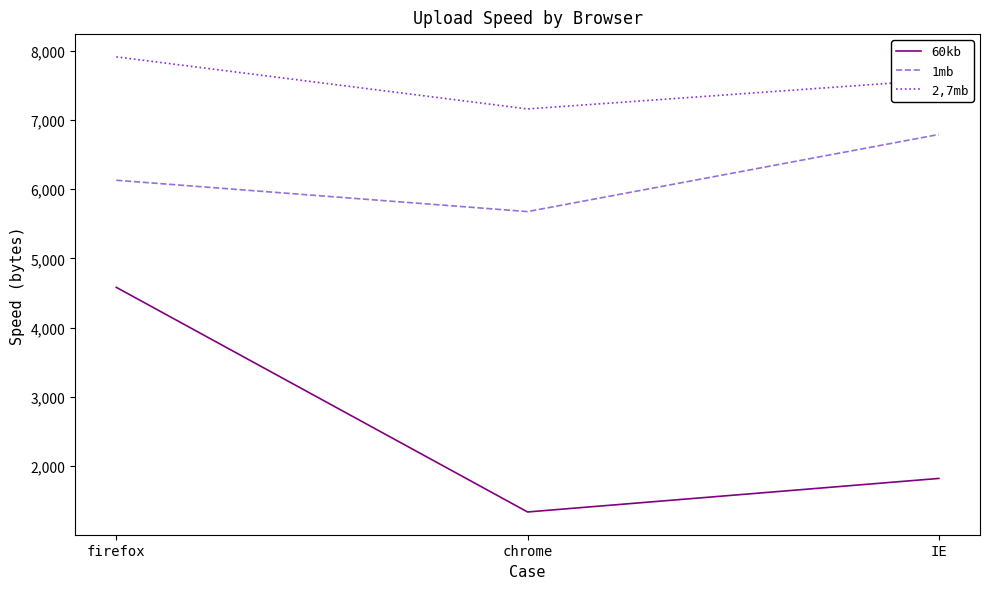

True or false: 2,7mb has a value of 7161 at chrome.

True